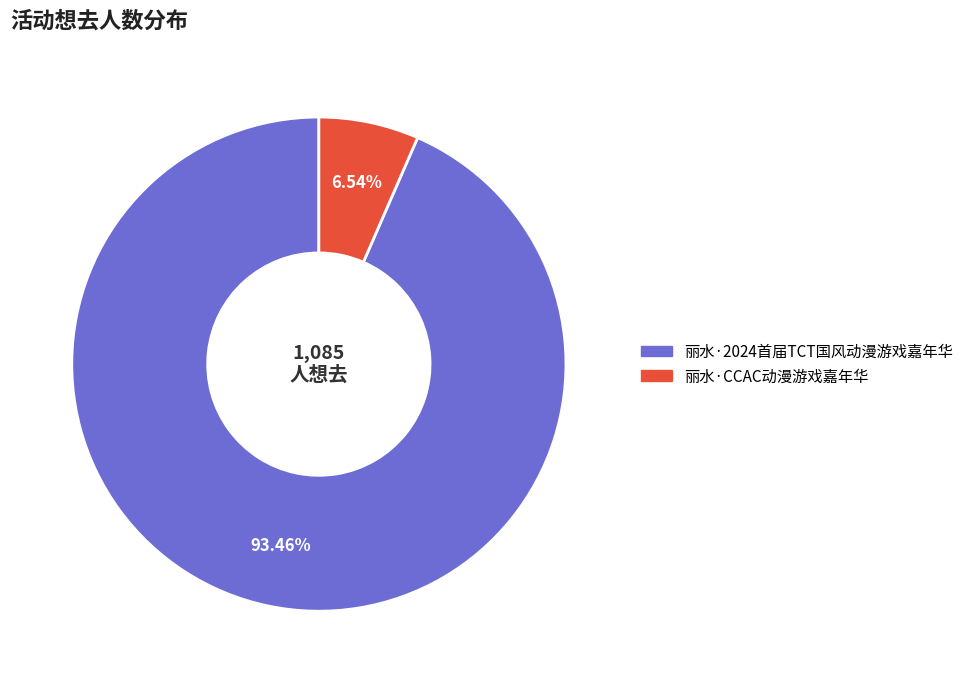

Which has a higher value, 丽水·2024首届TCT国风动漫游戏嘉年华 or 丽水·CCAC动漫游戏嘉年华?

丽水·2024首届TCT国风动漫游戏嘉年华